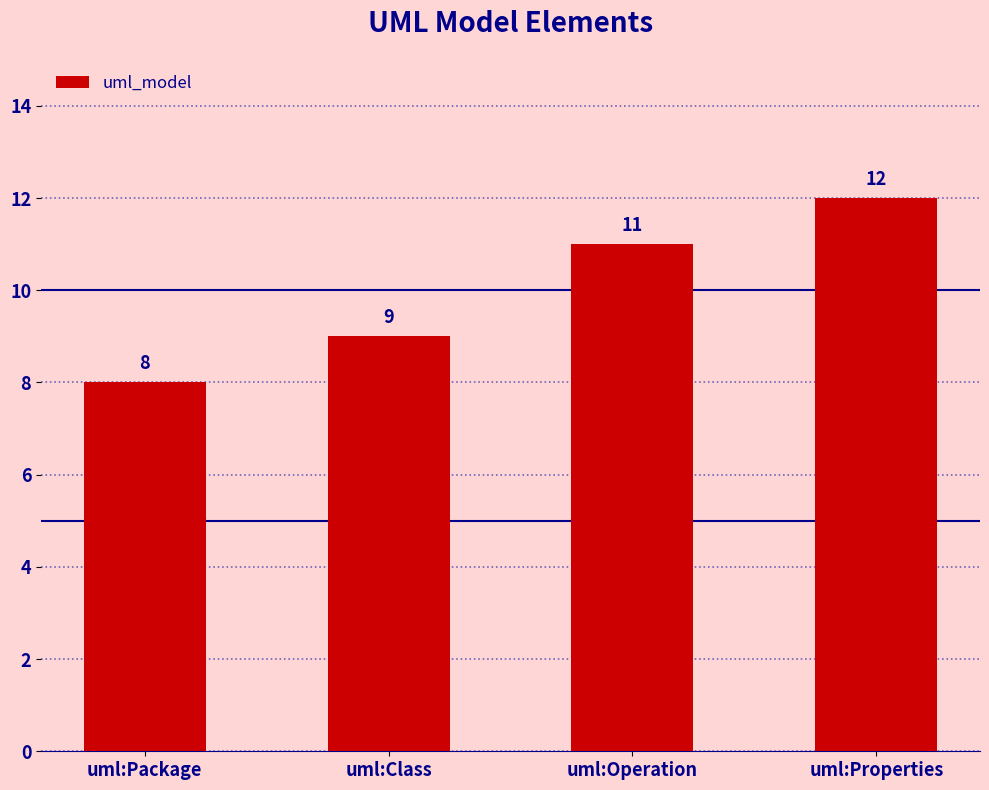

What is the smallest value displayed?

8